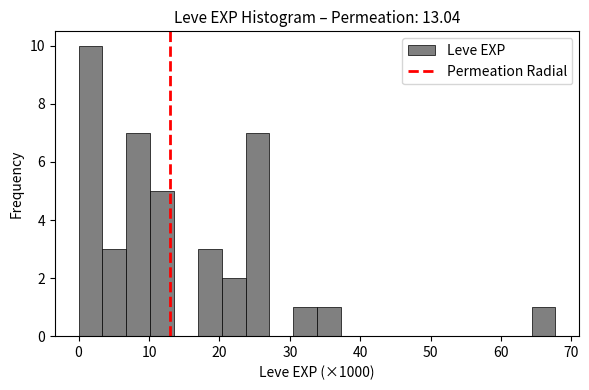

Around what value on the x-axis is the tallest bar? Give the approximate position of its centre, as read against the axis.

2